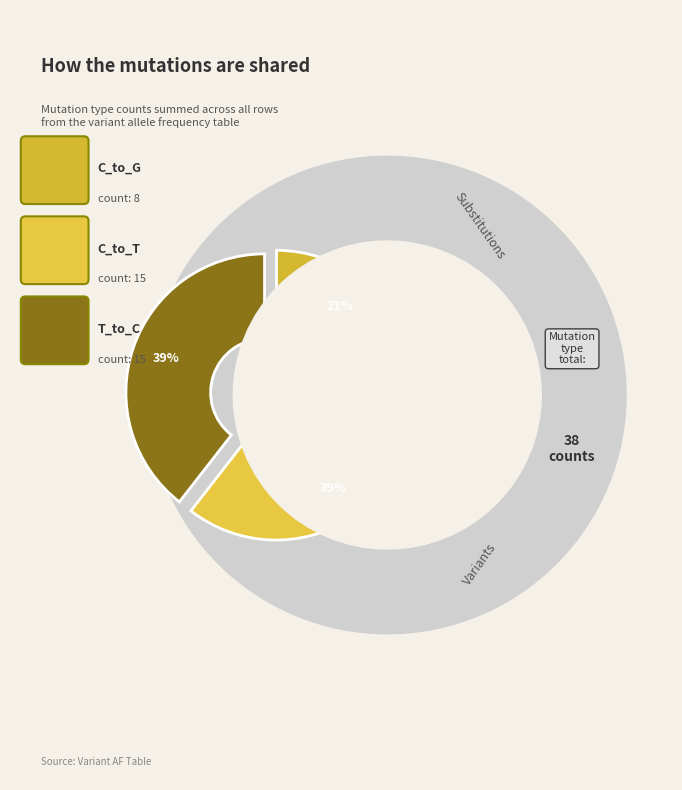

The C_to_A slice represents 1% of the pie. True or false?

False